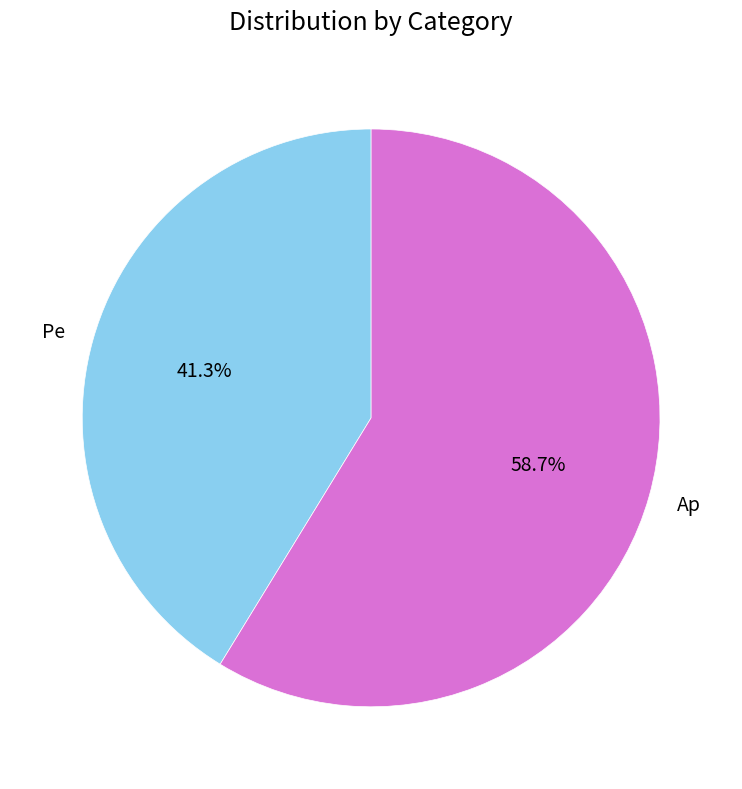

The Pe slice represents 41% of the pie. True or false?

True